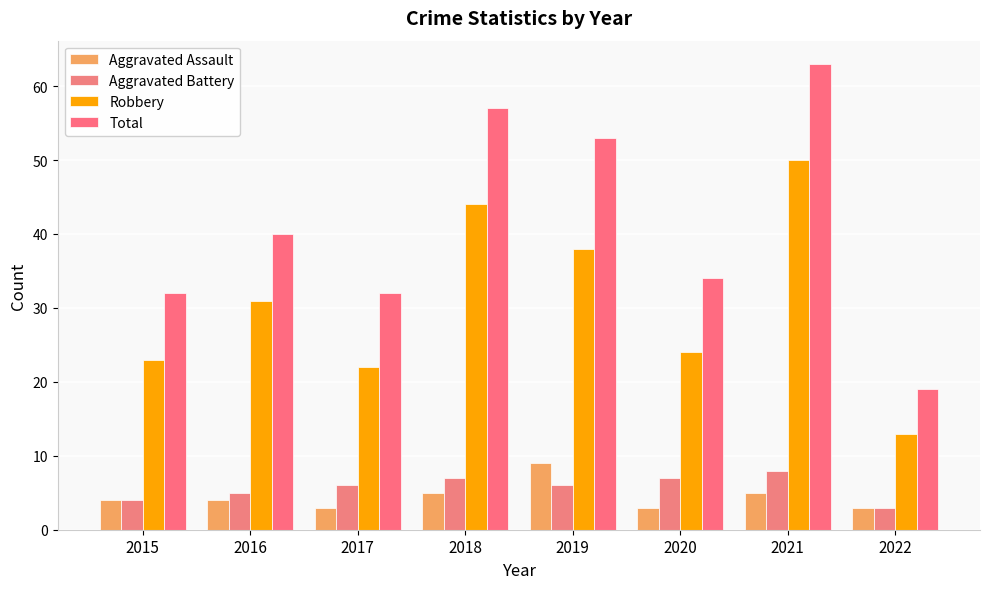

How many series are shown in this chart?

4